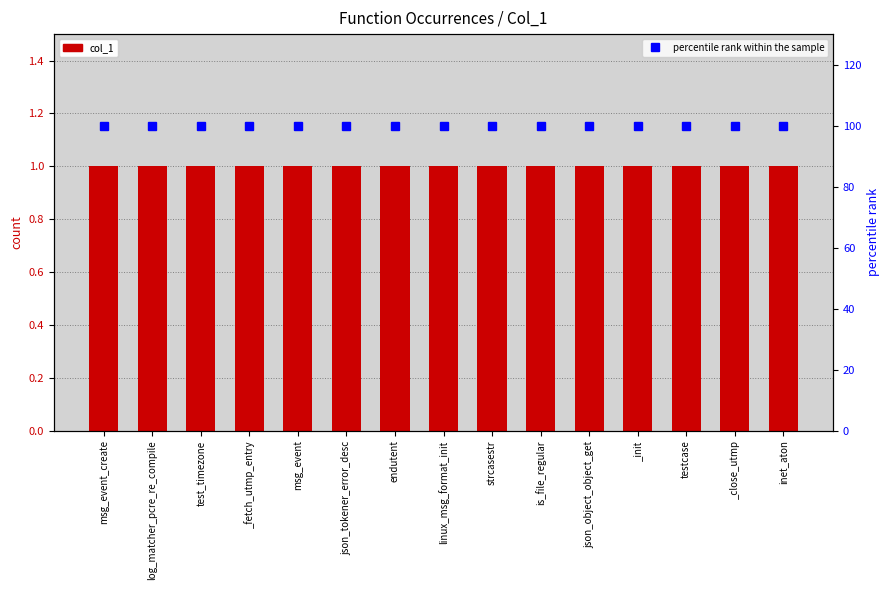

Rank the series by their average value, from highest to lowest.

percentile rank within the sample, col_1